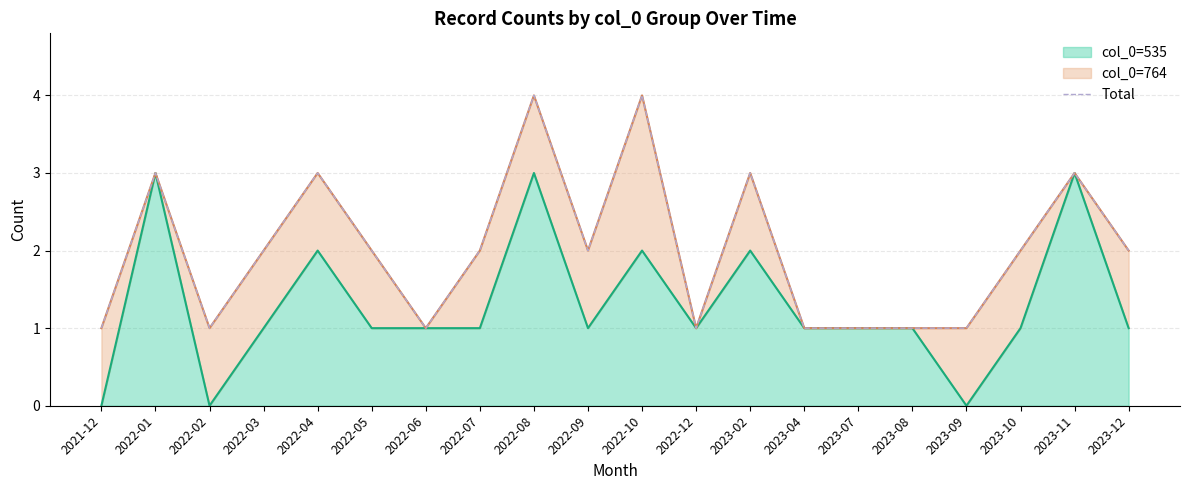

At which category does the data reach its first local valley?

2022-02